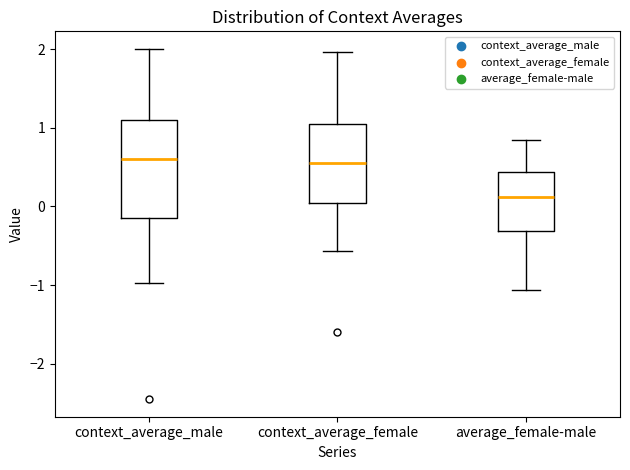

Reading left to right, read every box against the y-axis: the position of its median line, the range the box covers, and the ends of its whiskers. The values are not printed on the chart, so give them approximately, as read against the axis.

context_average_male: median 0.6, box -0.1 to 1.1, whiskers -1.0 to 2.0
context_average_female: median 0.6, box 0.0 to 1.1, whiskers -0.6 to 2.0
average_female-male: median 0.1, box -0.3 to 0.4, whiskers -1.1 to 0.8